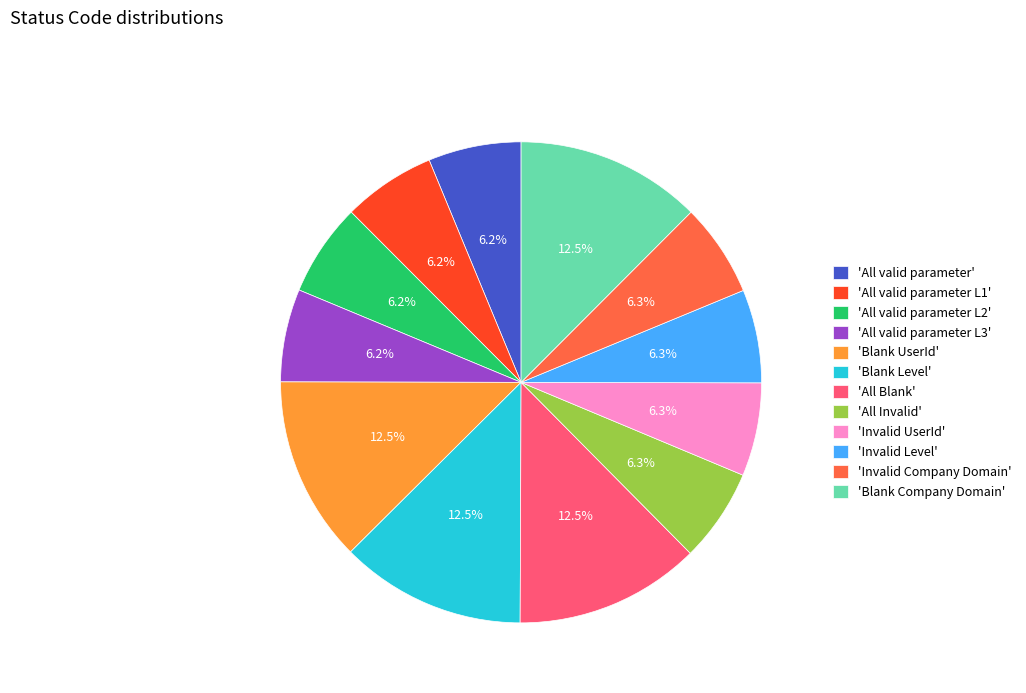

What is the ratio of the value at 'Invalid Level' to the value at 'All valid parameter L2'?

1.0